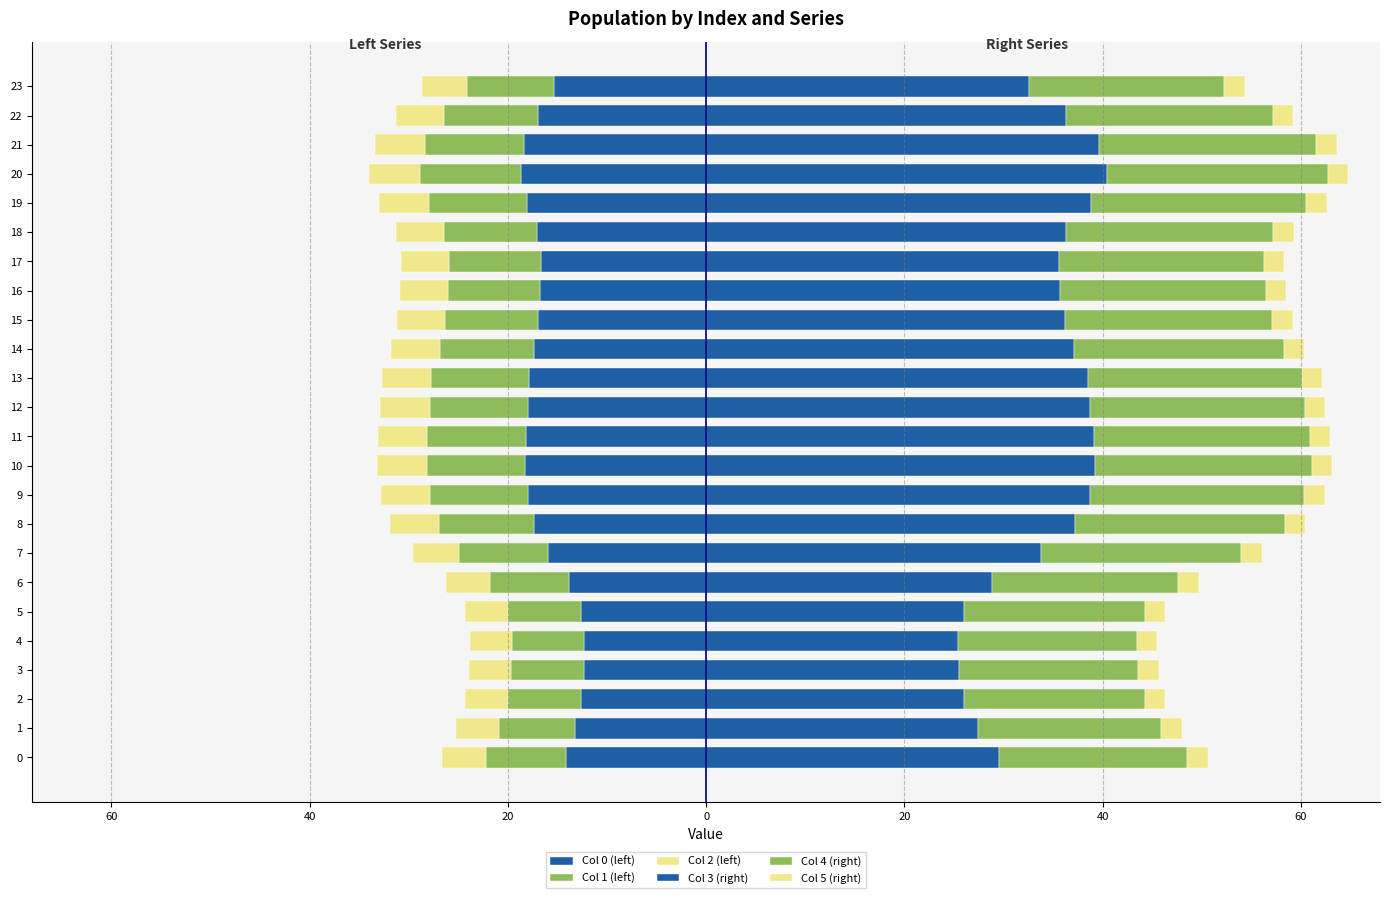

Is it true that Col 2 (left) equals -8.6 at 14?

False